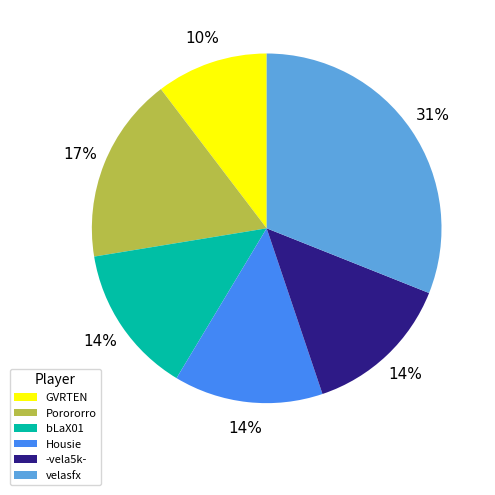

To the nearest percent, what portion does GVRTEN represent?

10%